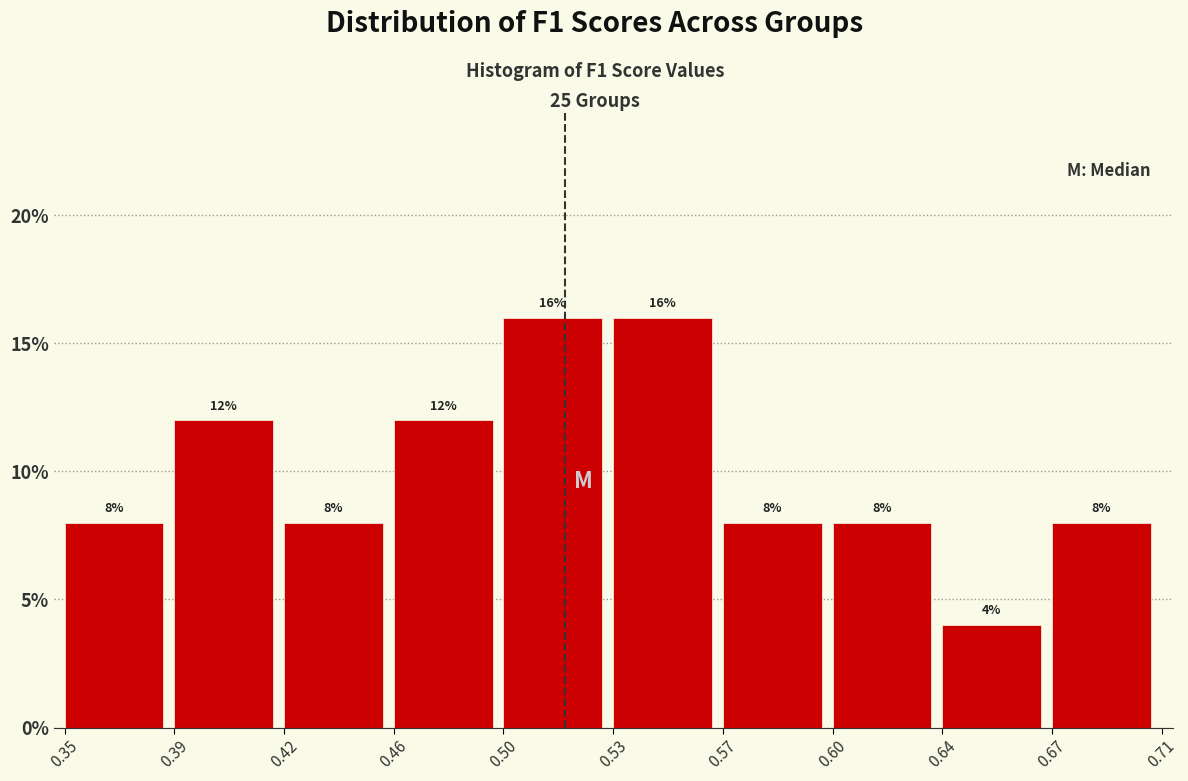

Reading right to left, what are all the values shown in this chart?

8	4	8	8	16	16	12	8	12	8